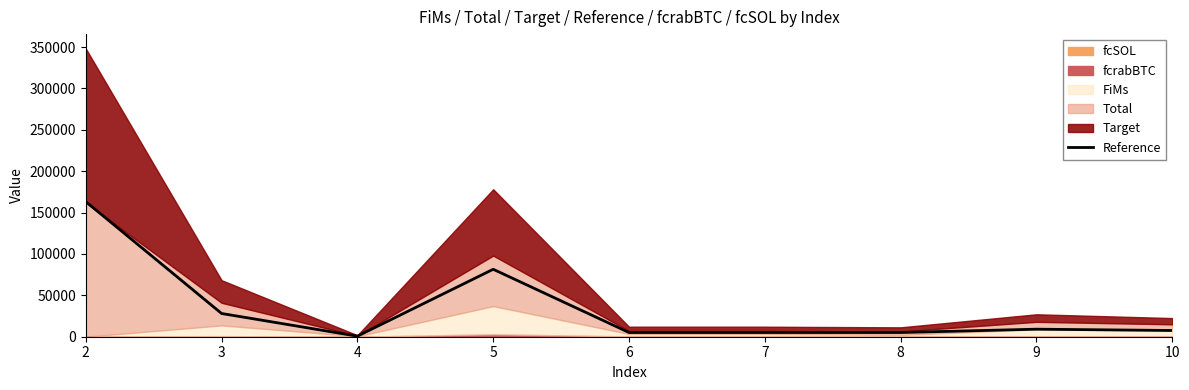

How many values are below 7525?

4